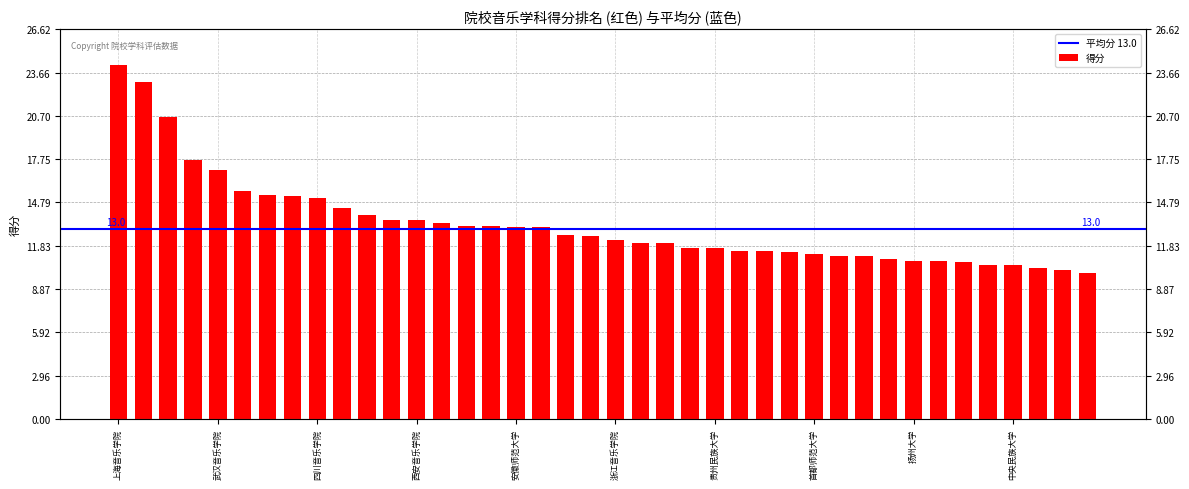

Reading left to right, transcribe all the data shown in this chart.

24.2	23.0	20.6	17.7	17.0	15.6	15.3	15.2	15.1	14.4	13.9	13.6	13.6	13.4	13.2	13.2	13.1	13.1	12.6	12.5	12.2	12.0	12.0	11.7	11.7	11.5	11.5	11.4	11.3	11.1	11.1	10.9	10.8	10.8	10.7	10.5	10.5	10.3	10.2	10.0